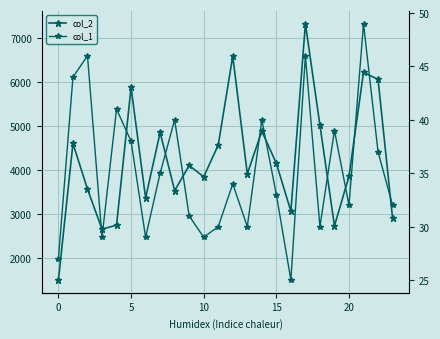

At which category is the sum across all series the highest?

17